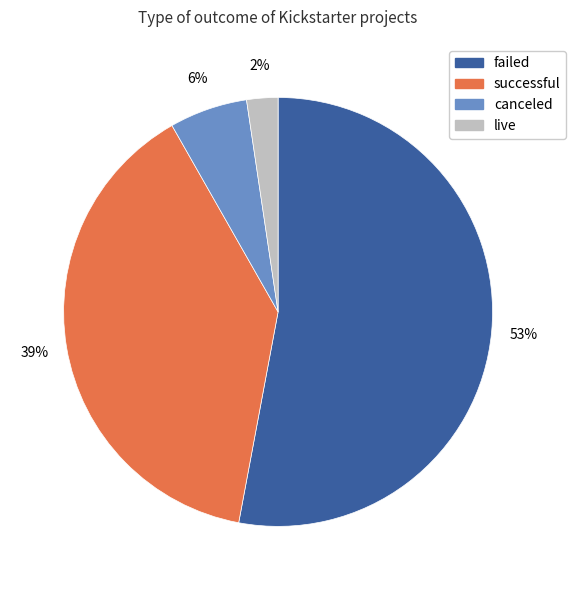

Count the number of slices in the pie.

4